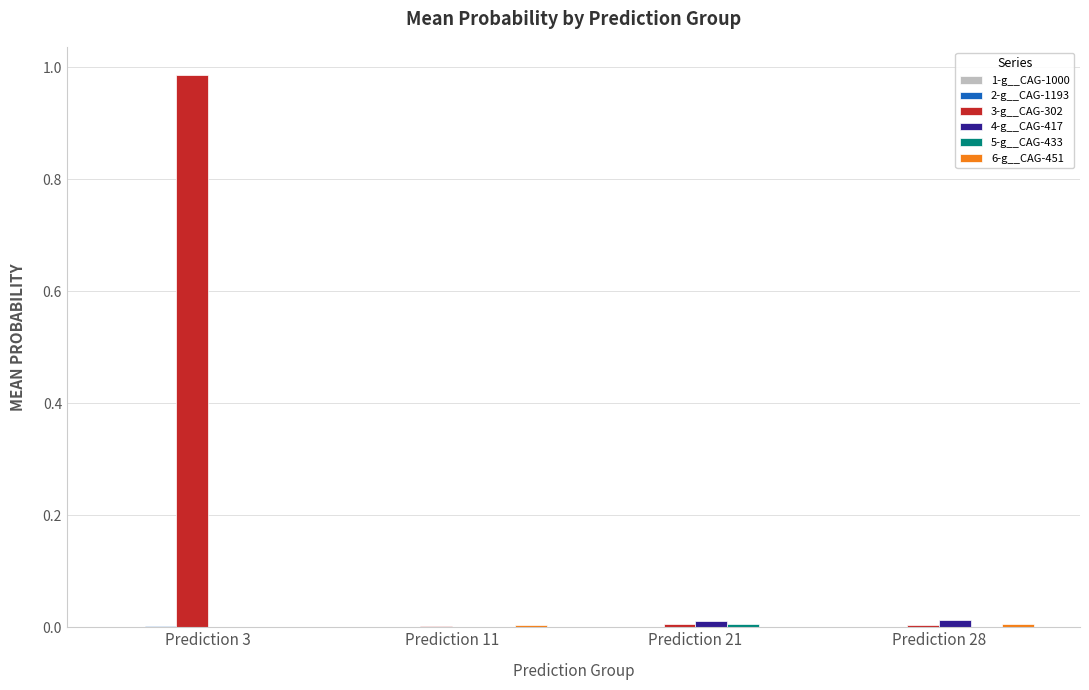

At which category is the sum across all series the highest?

Prediction 3